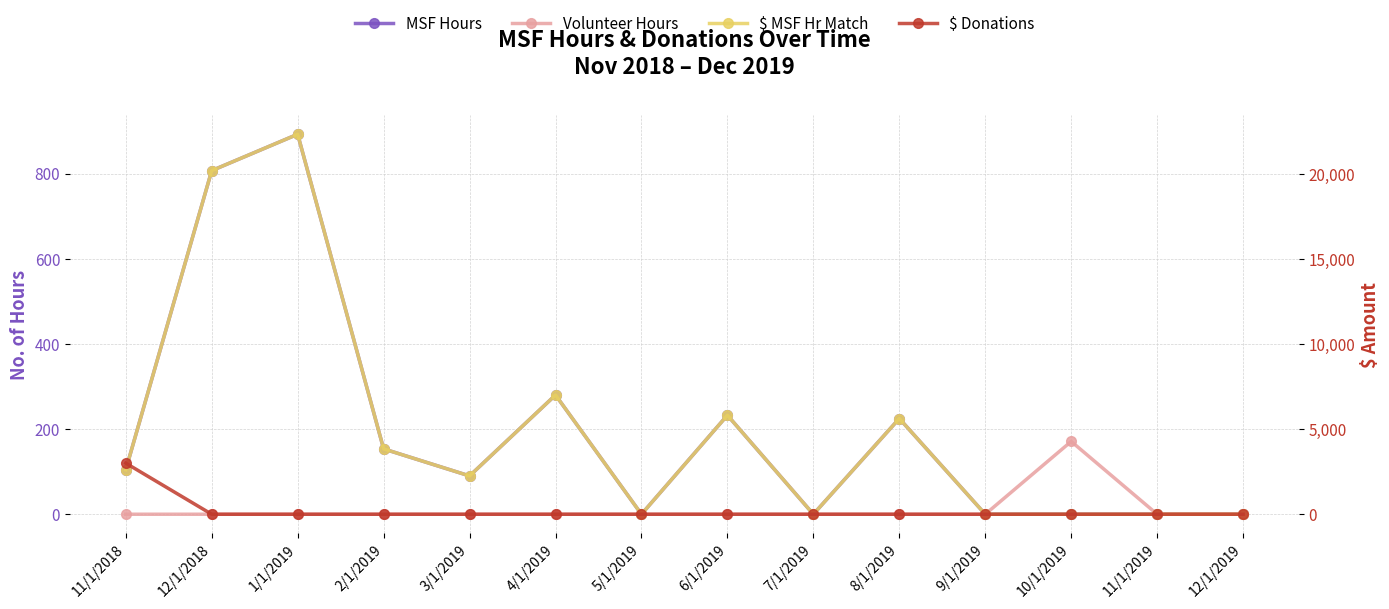

What is the label of the 3rd point from the right?

10/1/2019